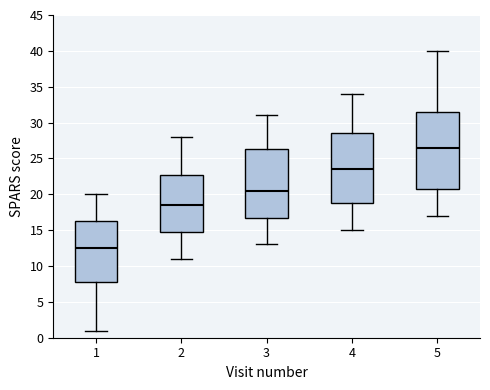

Comparing the boxes themselves (not the whiskers), which one is the tallest?

5